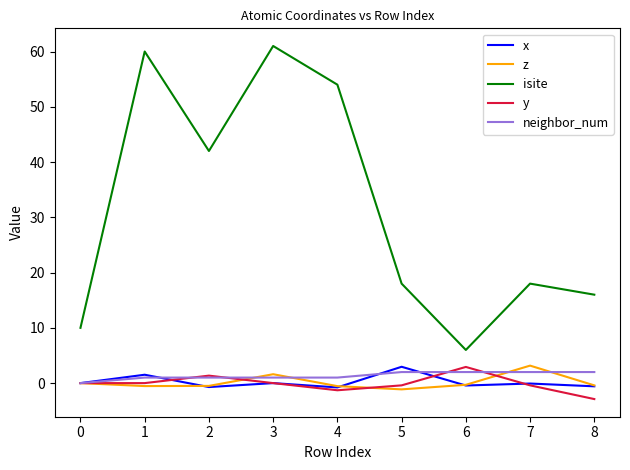

What is the average value of the y series?

-0.1